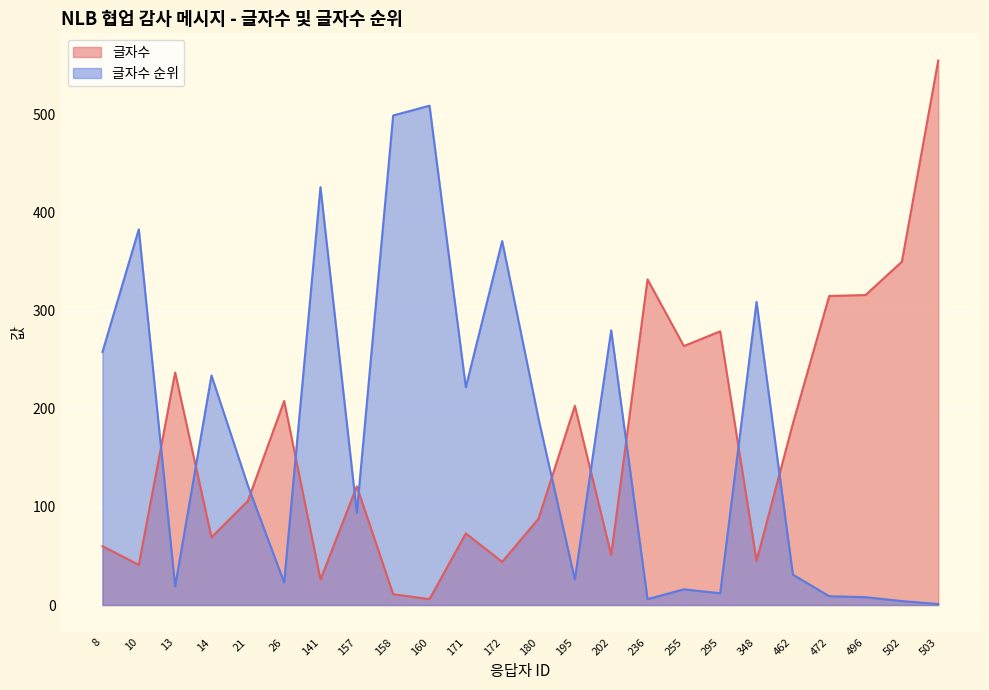

Between 160 and 195, which is larger?

195